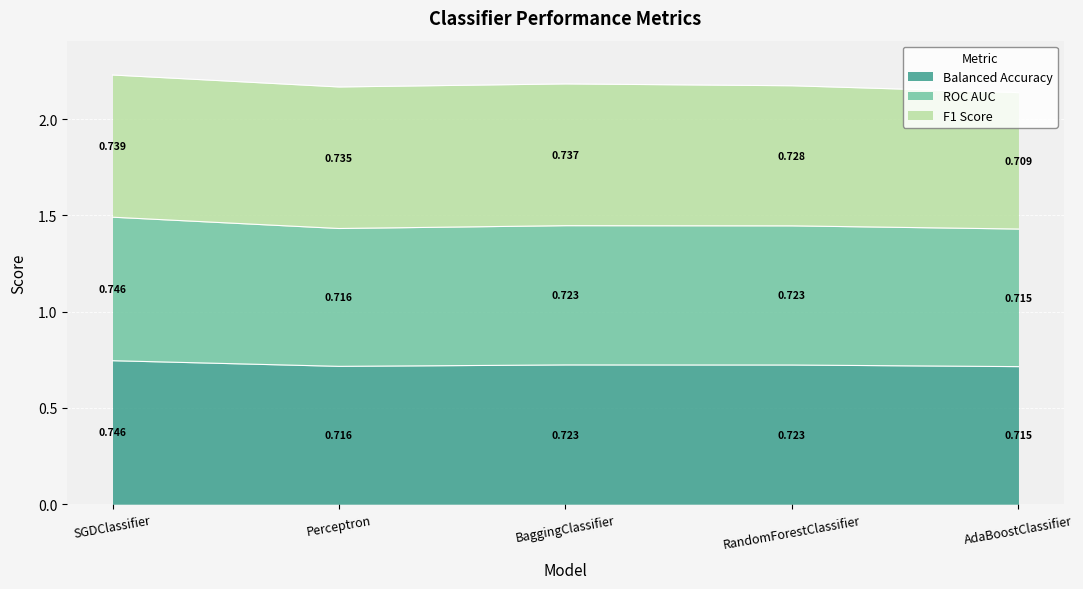

True or false: ROC AUC and Balanced Accuracy intersect in this chart.

False